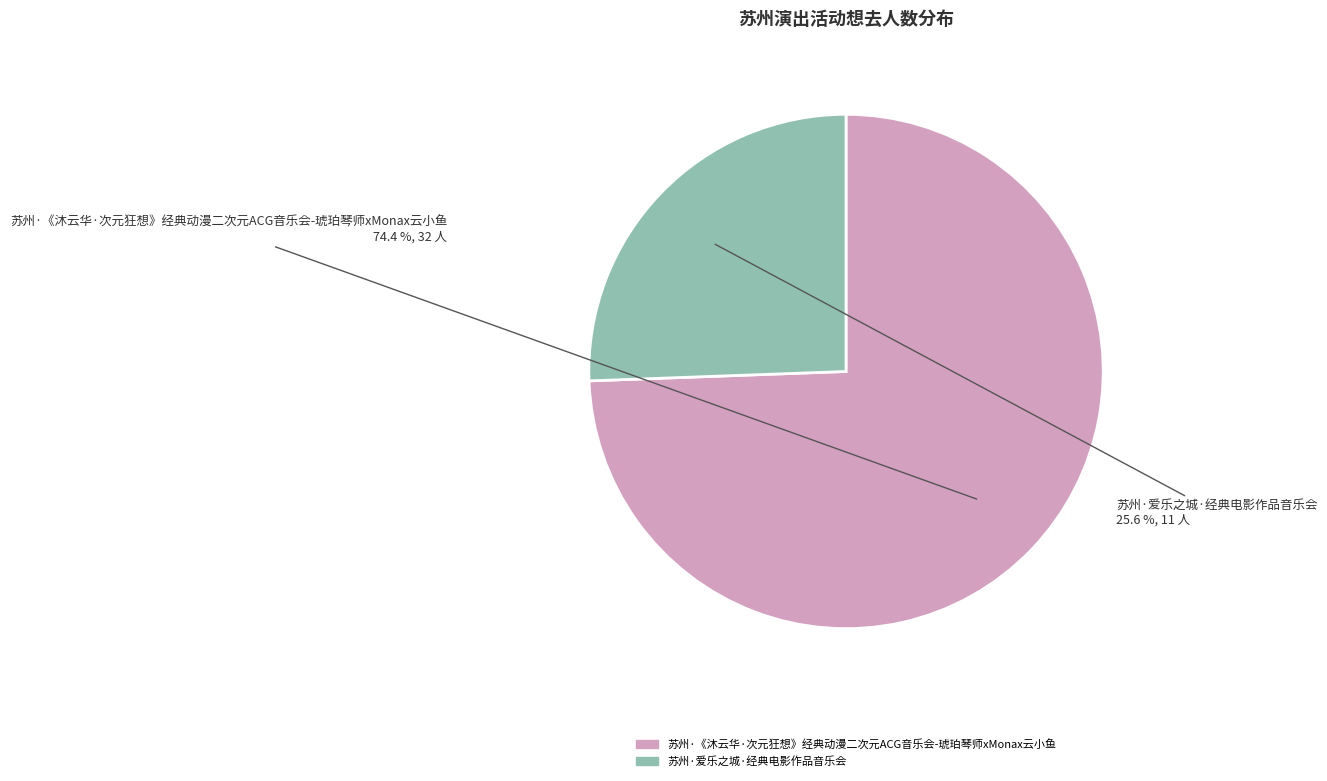

How much of the chart is everything except 苏州·爱乐之城·经典电影作品音乐会?

74.4%